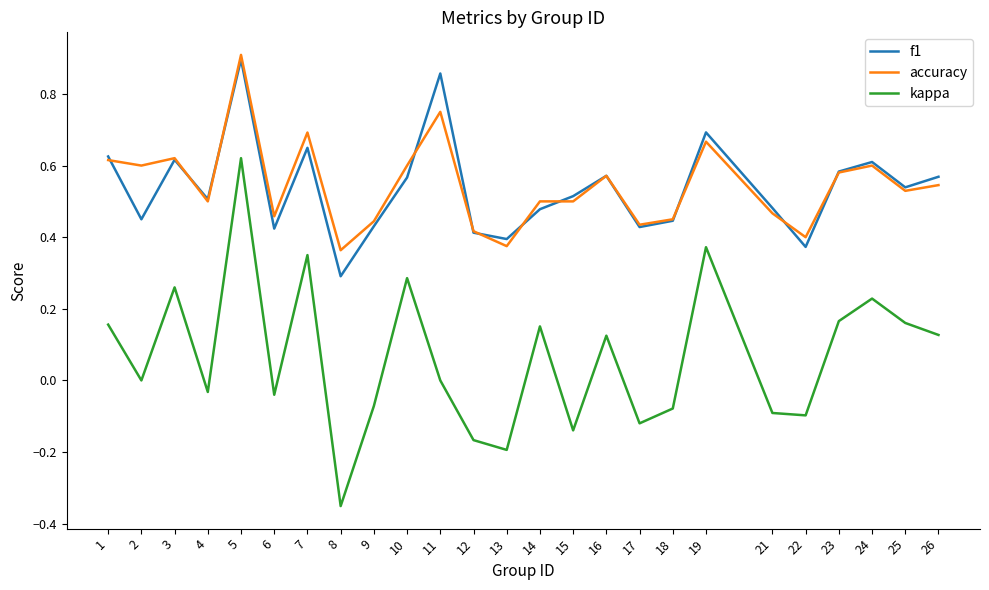

Is the value of kappa at 12 greater than the value of f1 at 12?

No